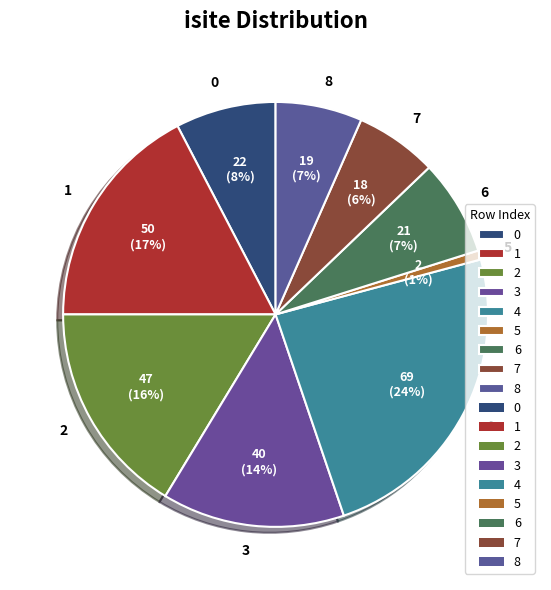

Does 7 account for over 50% of the chart?

No